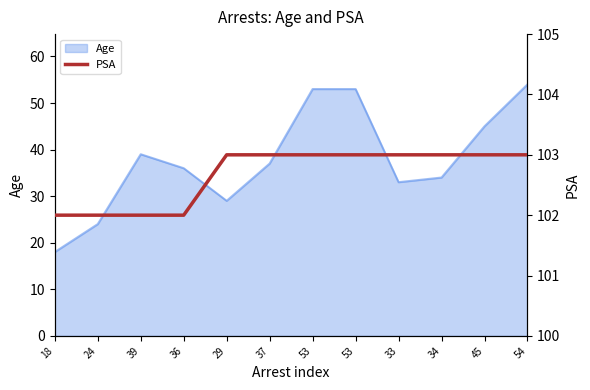

Does the chart have visible grid lines?

No